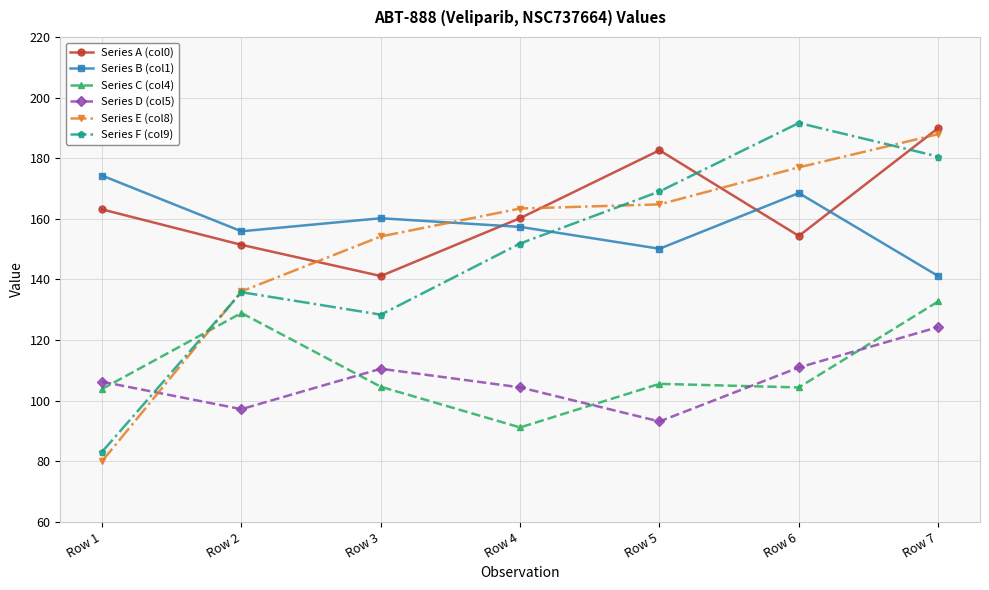

Between Row 4 and Row 7, which series saw the biggest shift?

Series C (col4)